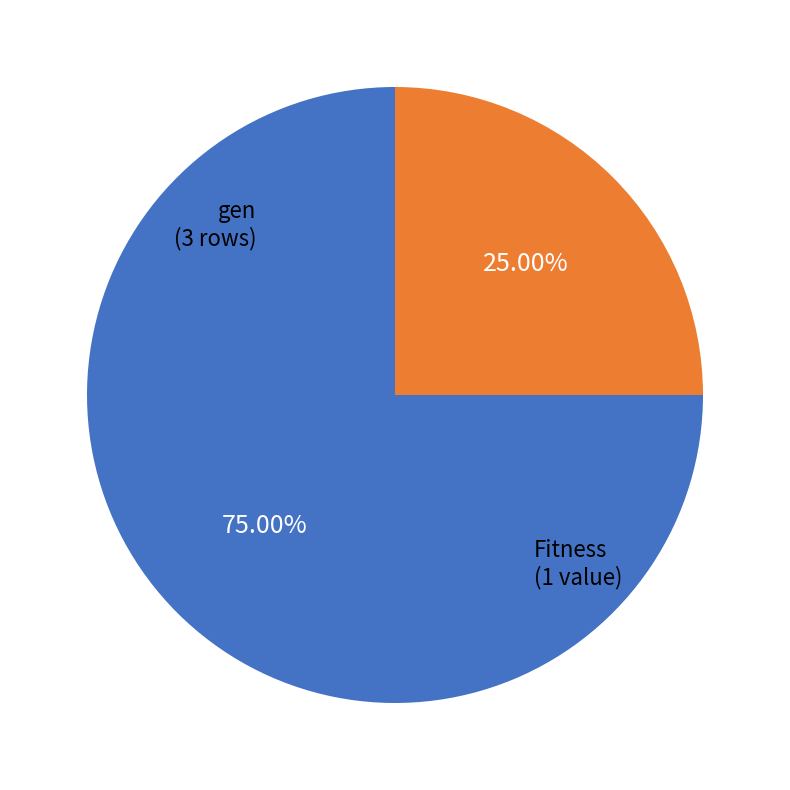

Does any single category account for the majority?

Yes